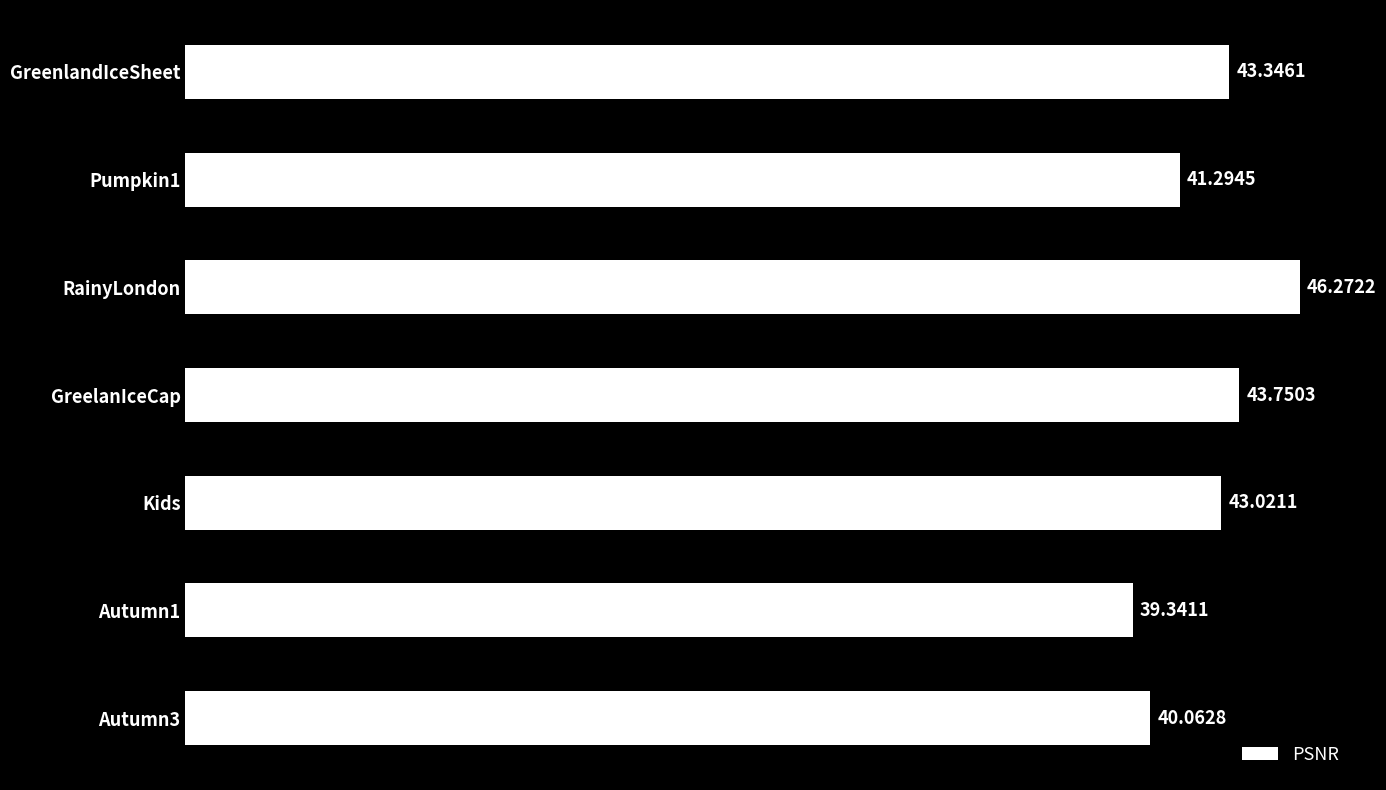

What is the average value?

42.4